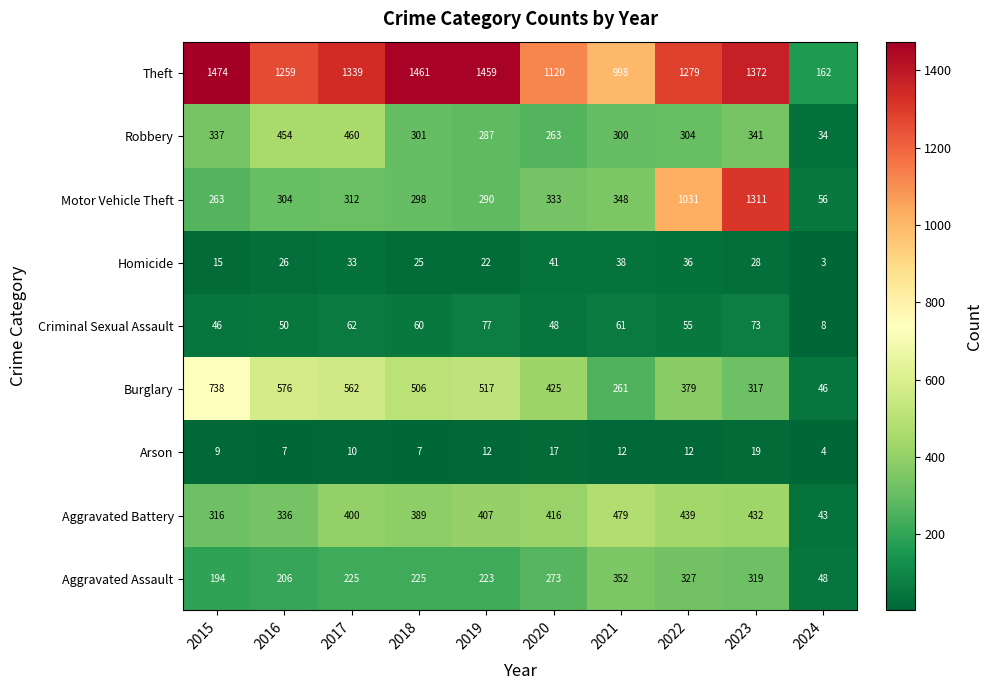

What is the maximum value for Aggravated Battery?

479